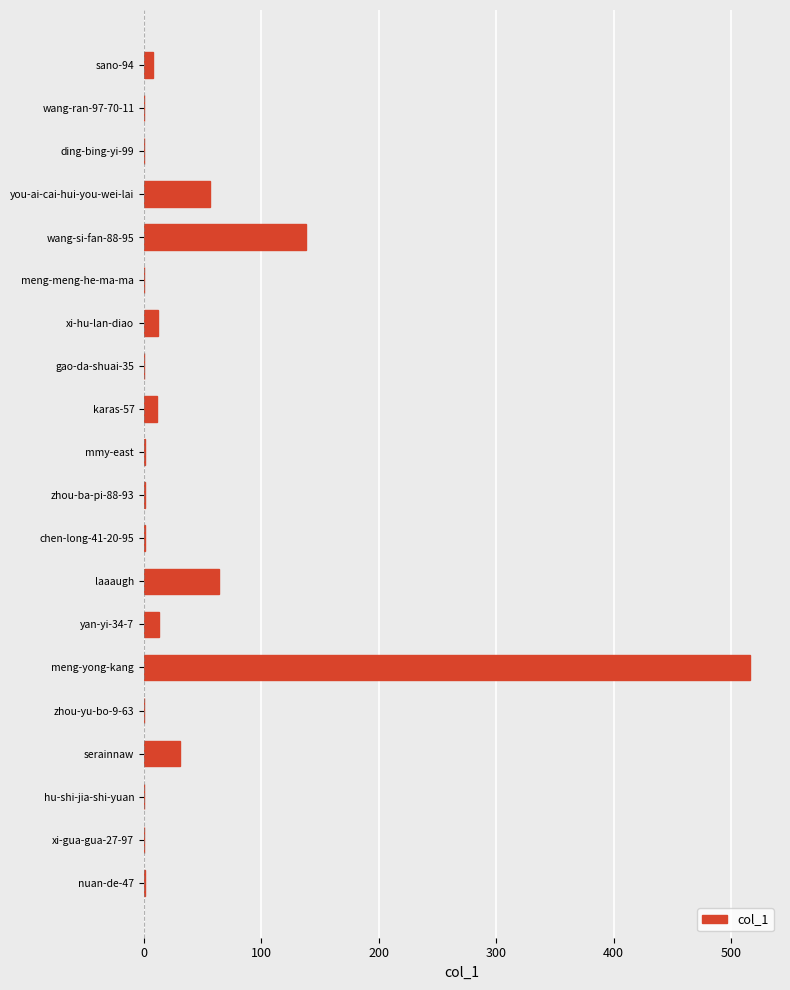

What is the sum of all values?

853